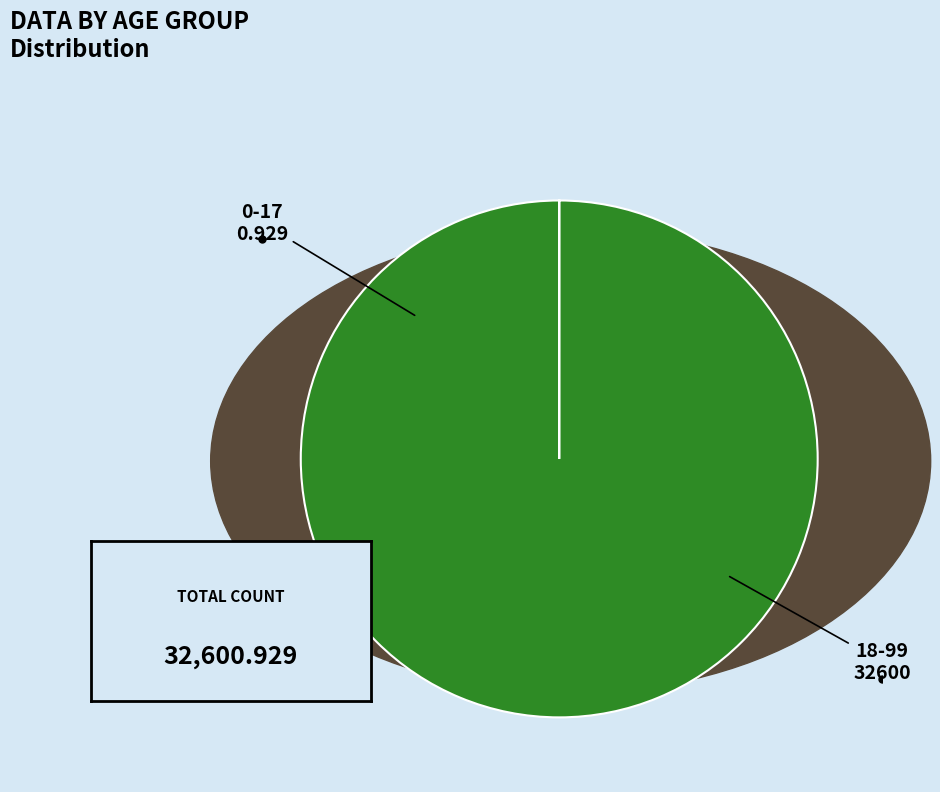

Does any single category account for the majority?

Yes